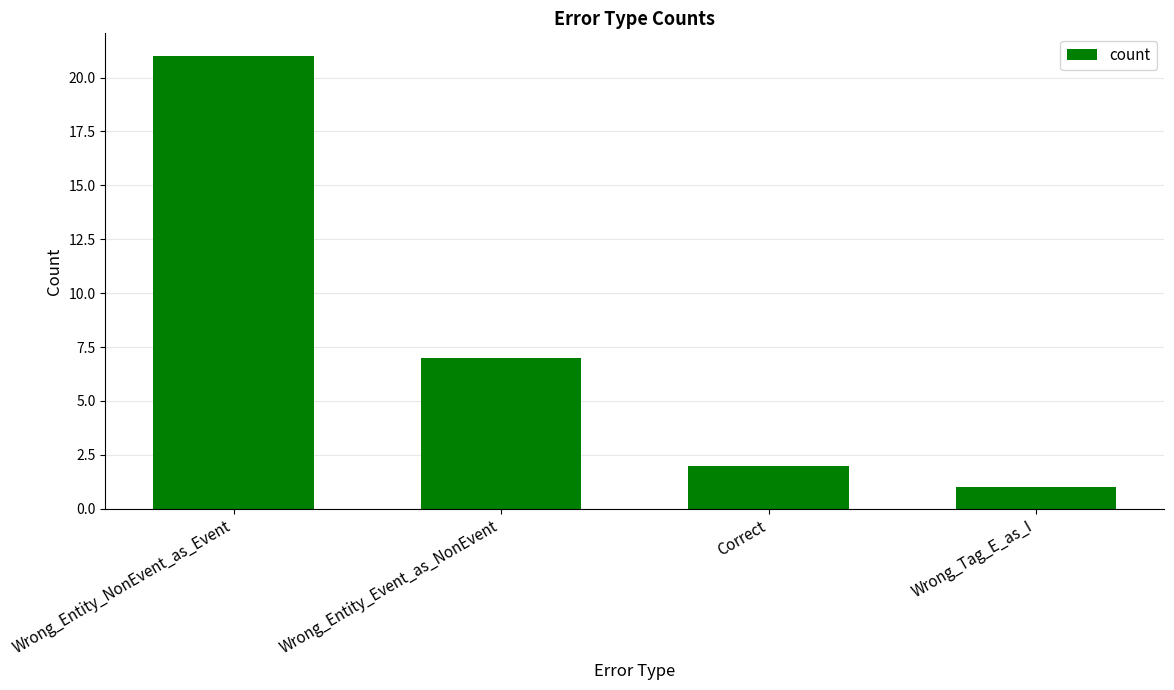

What is the change in value from Correct to Wrong_Tag_E_as_I?

-1